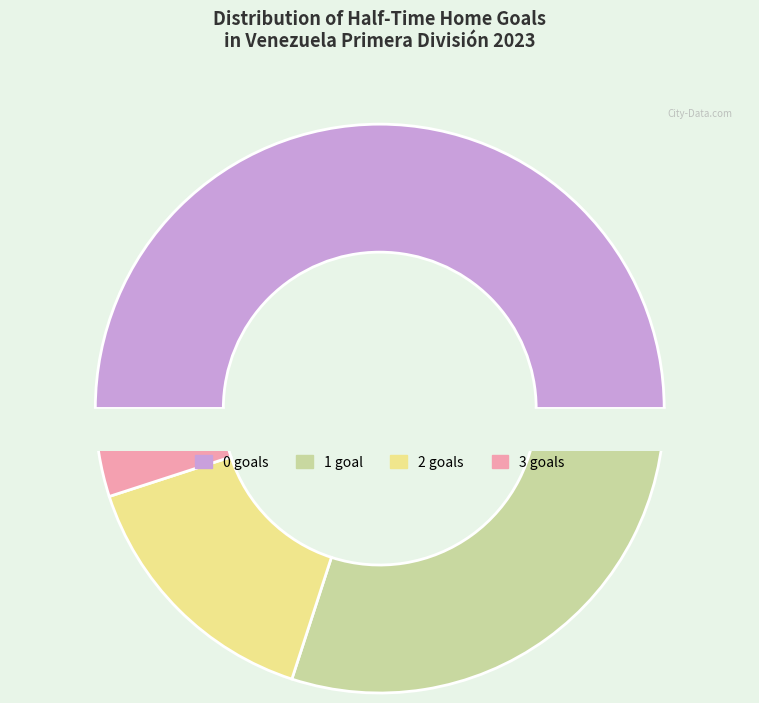

Which category has the smallest portion of the pie?

3